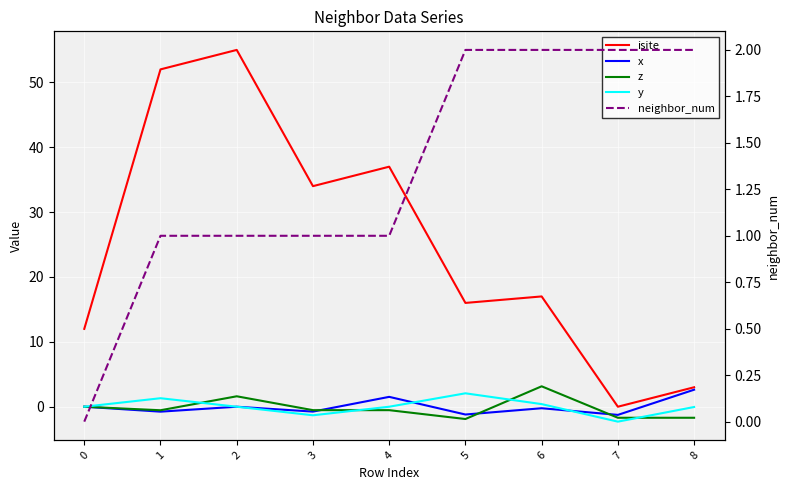

How many data points in y are less than 0?

3